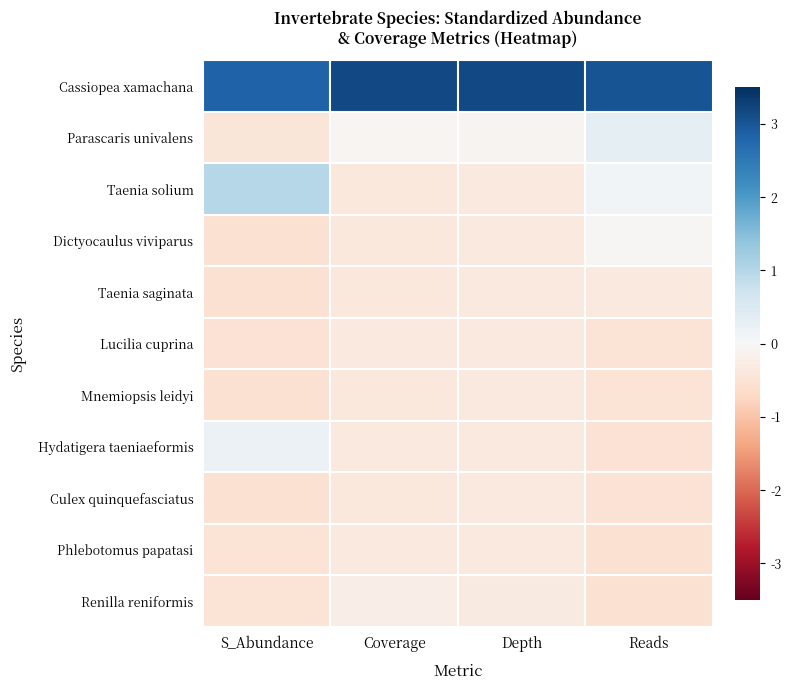

Between Coverage and S_Abundance, which is larger?

Coverage